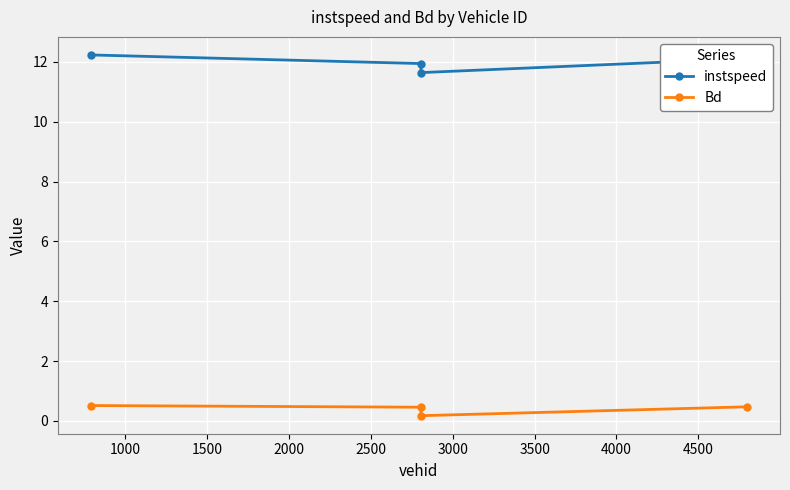

At how many categories does at least one series exceed 11?

4